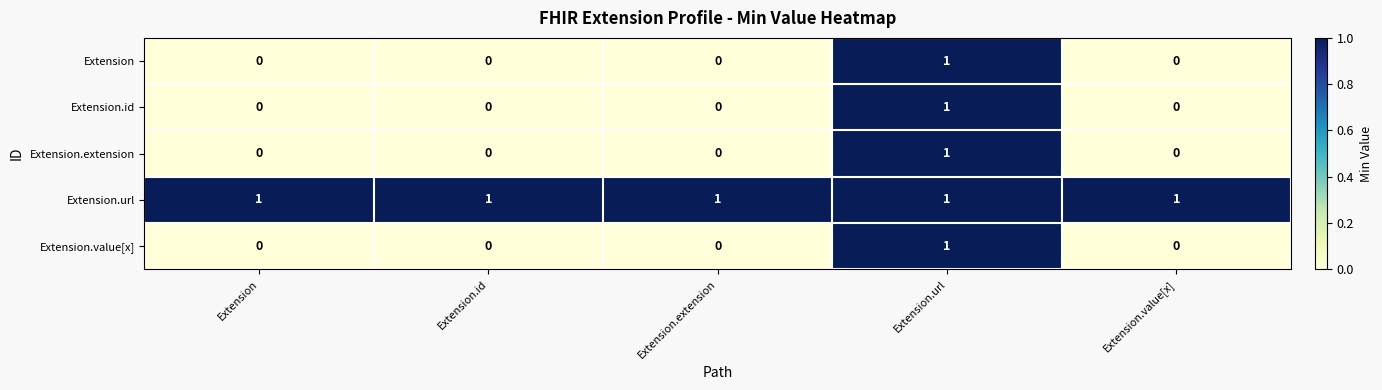

Is it true that Extension.extension equals 1 at Extension.url?

True